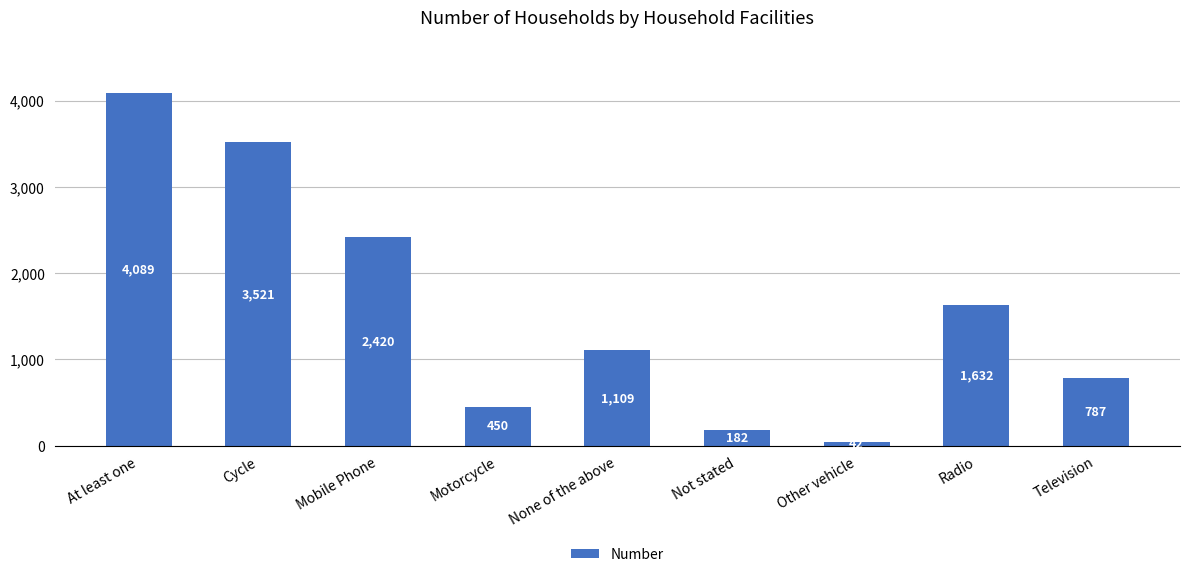

What is the value of the 1st bar from the left?

4089